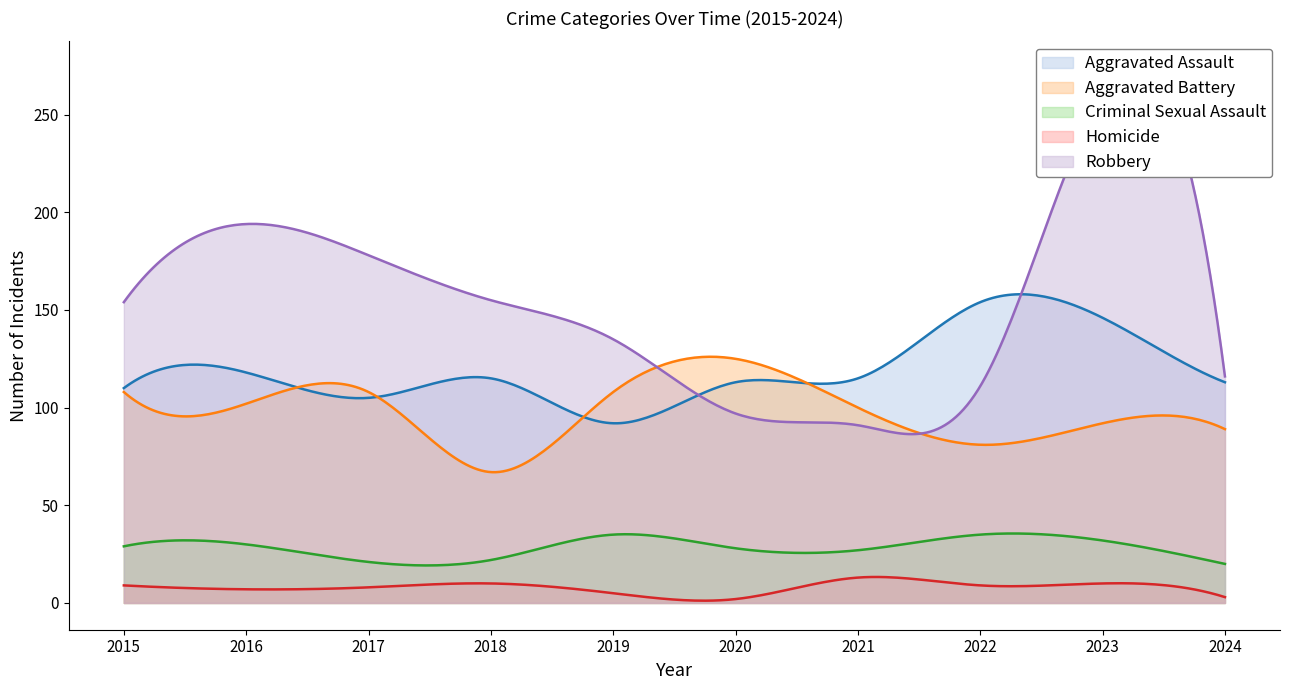

What is the approximate value of Aggravated Assault at 2017, to the nearest 5?

105